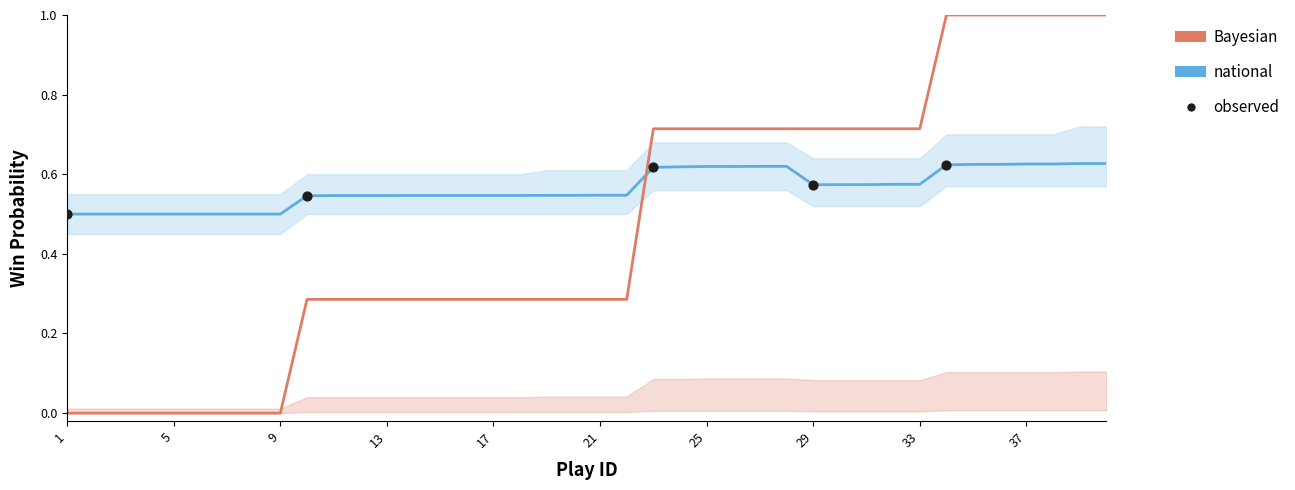

Is the value of home_score at 19 greater than the value of win_prob at 38?

No